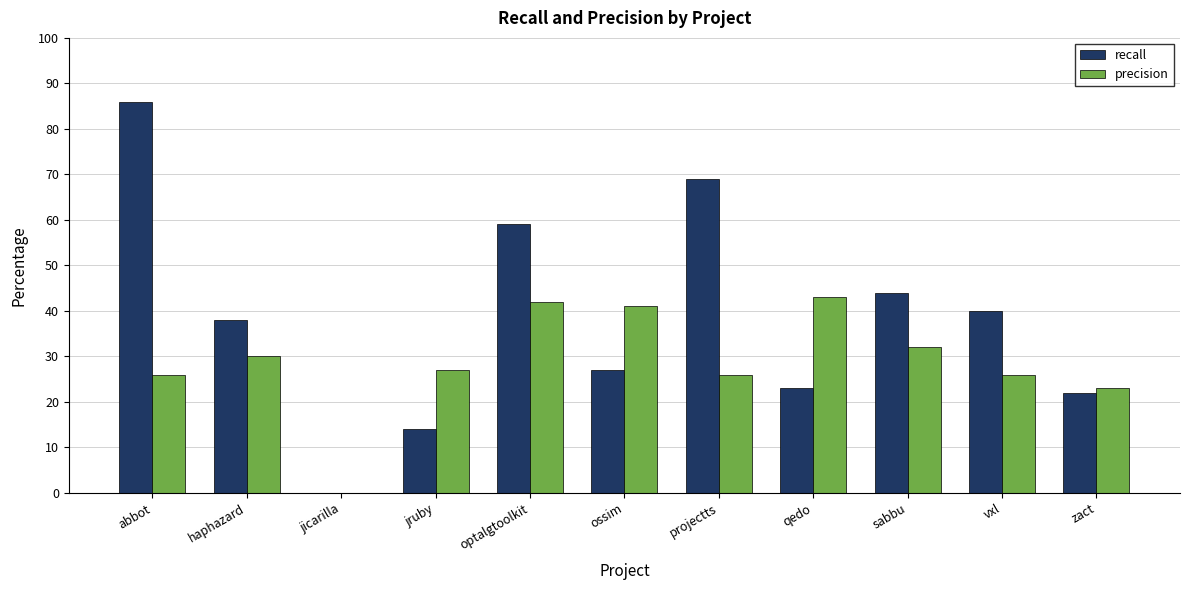

Are the bars horizontal?

No